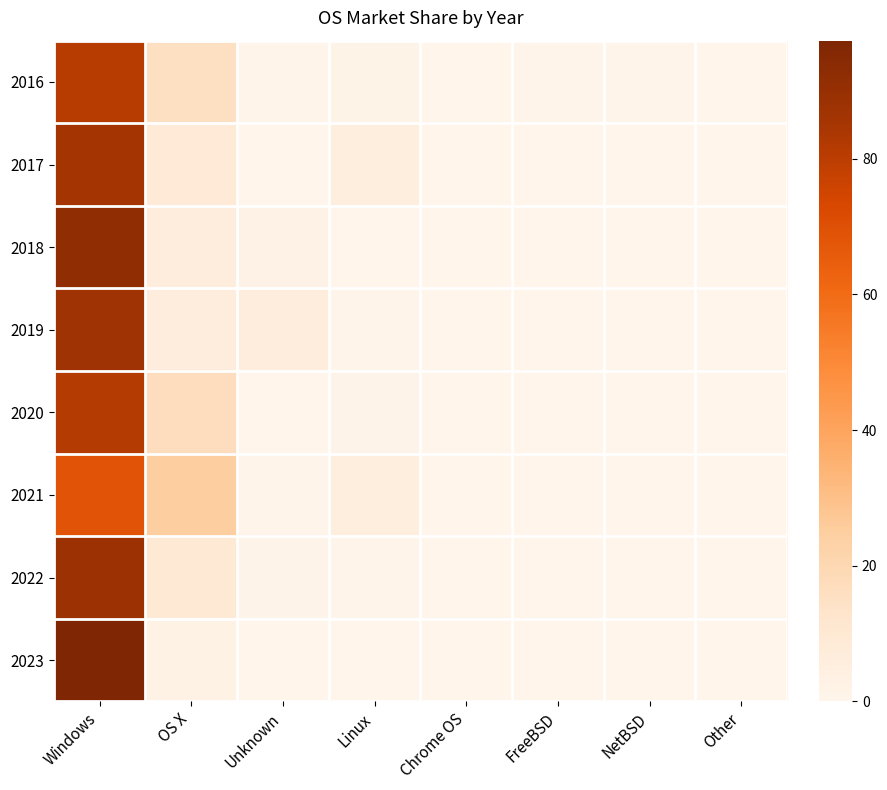

What is the difference between the highest and lowest values at Windows?

28.7